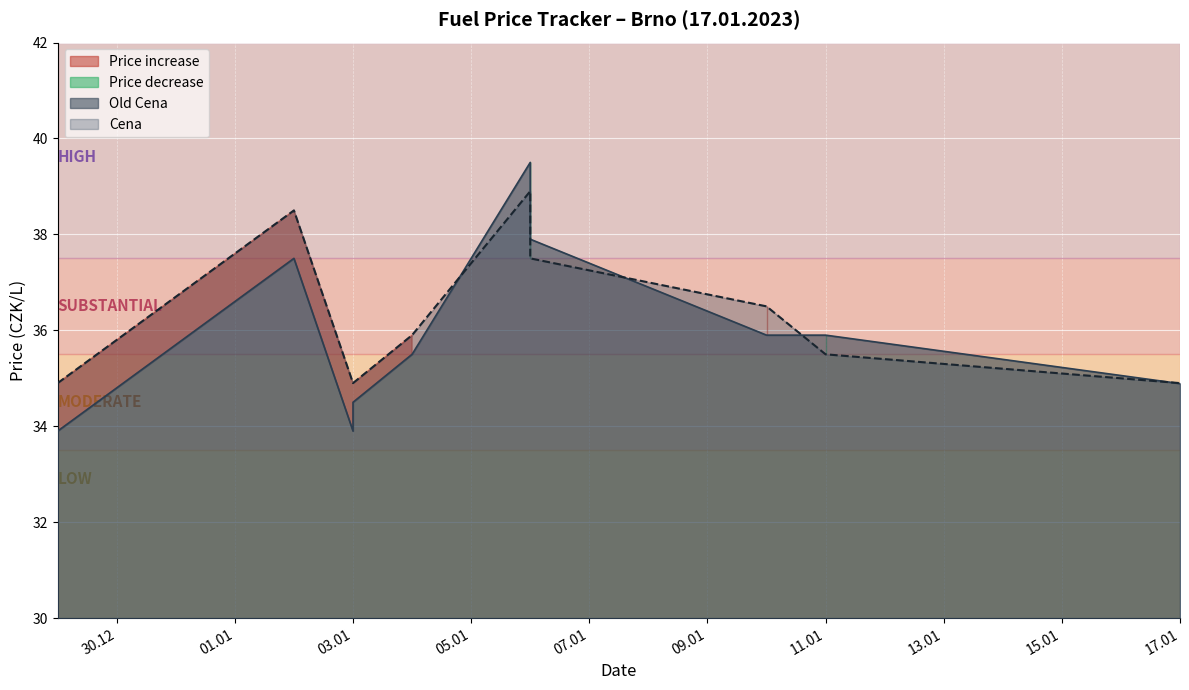

What is the smallest value displayed?

33.9